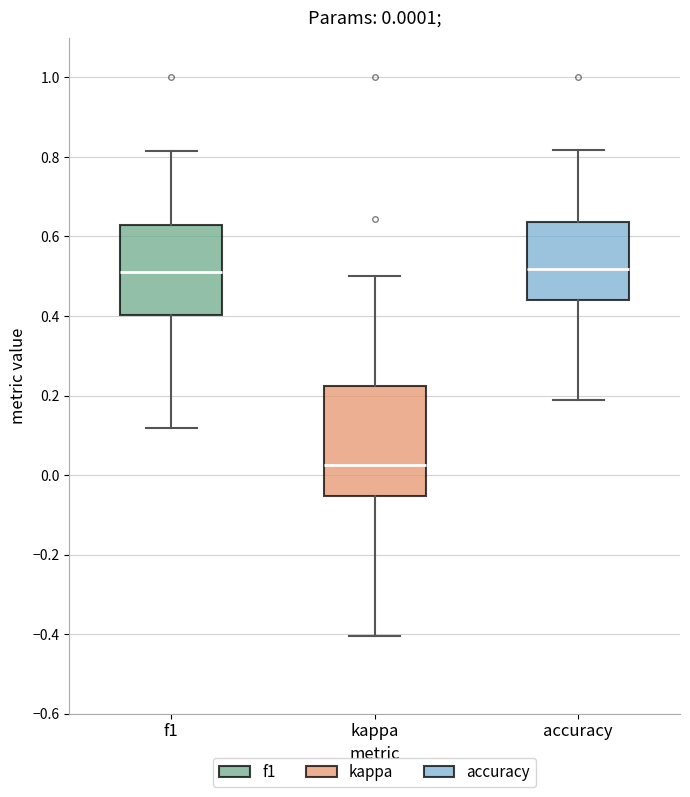

Comparing the boxes themselves (not the whiskers), which one is the tallest?

kappa